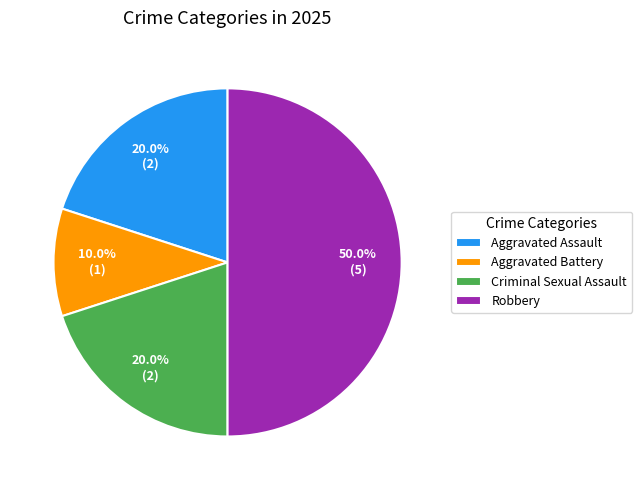

Which slice is the smallest?

Aggravated Battery